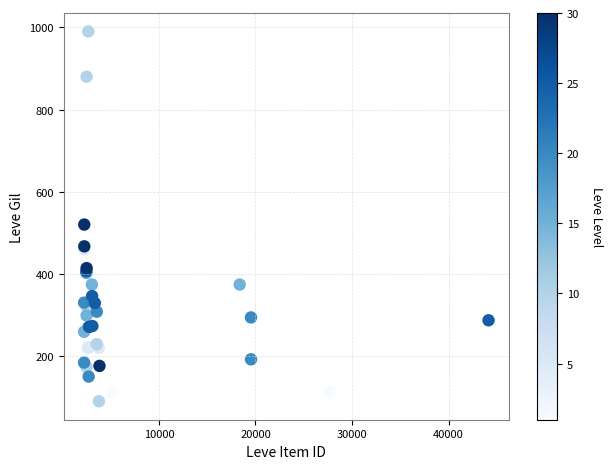

What Y value in the scatter plot is closest to 540?

520